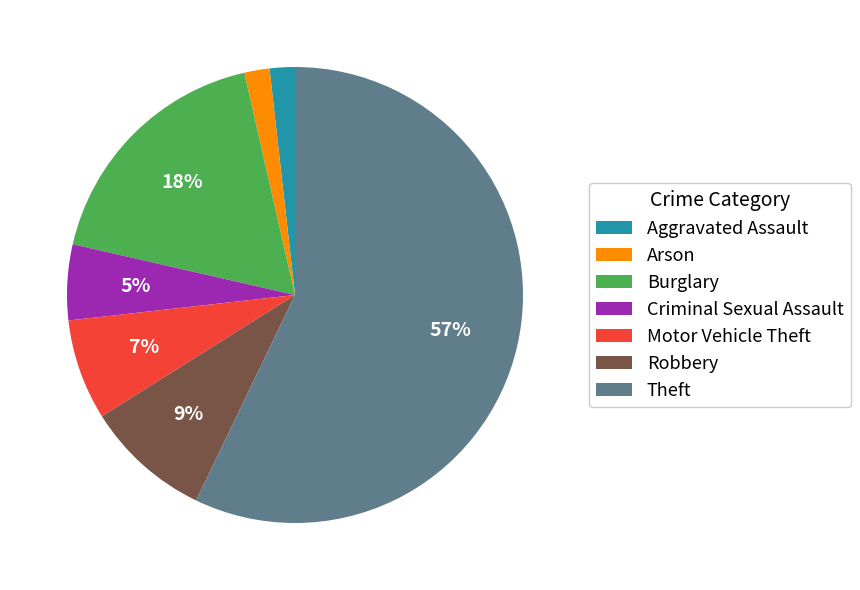

Do Robbery and Criminal Sexual Assault together represent more than half of the pie?

No